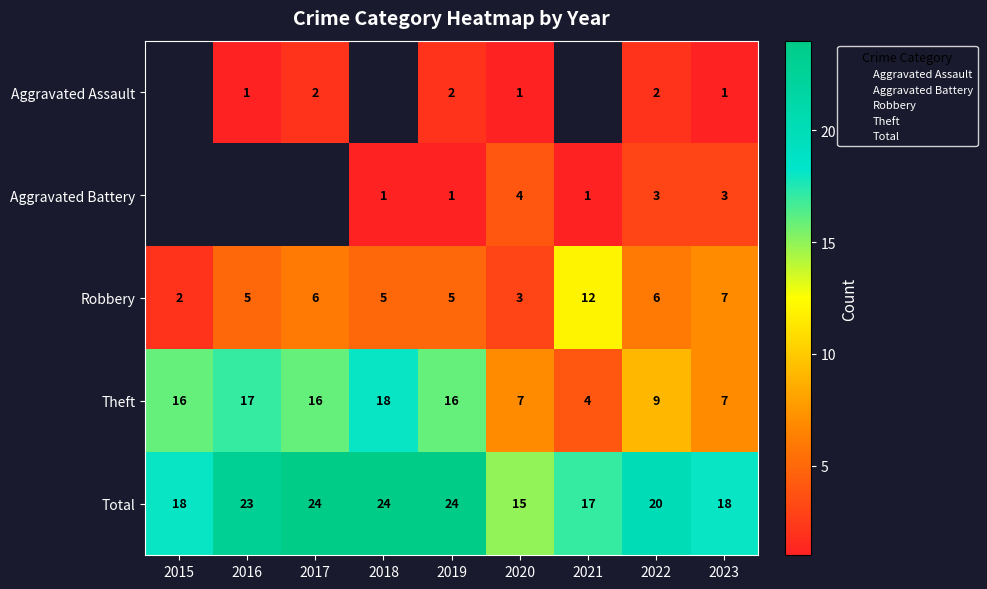

The value of Total at 2021 is 28.0. True or false?

False